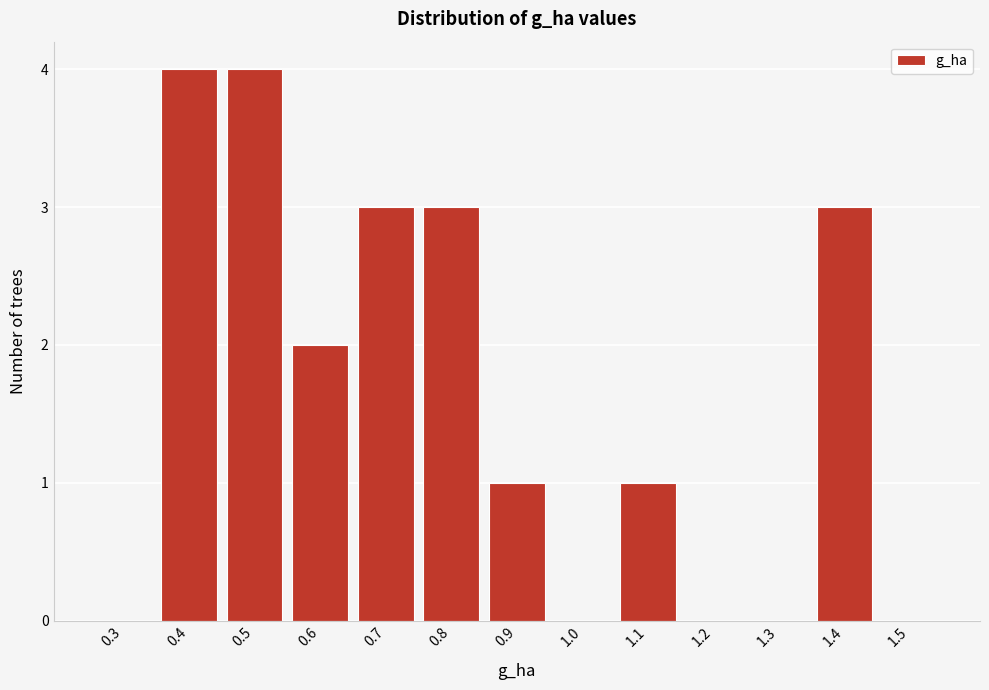

Reading left to right, what are all the values shown in this chart?

0.3=0	0.4=4	0.5=4	0.6=2	0.7=3	0.8=3	0.9=1	1.0=0	1.1=1	1.2=0	1.3=0	1.4=3	1.5=0